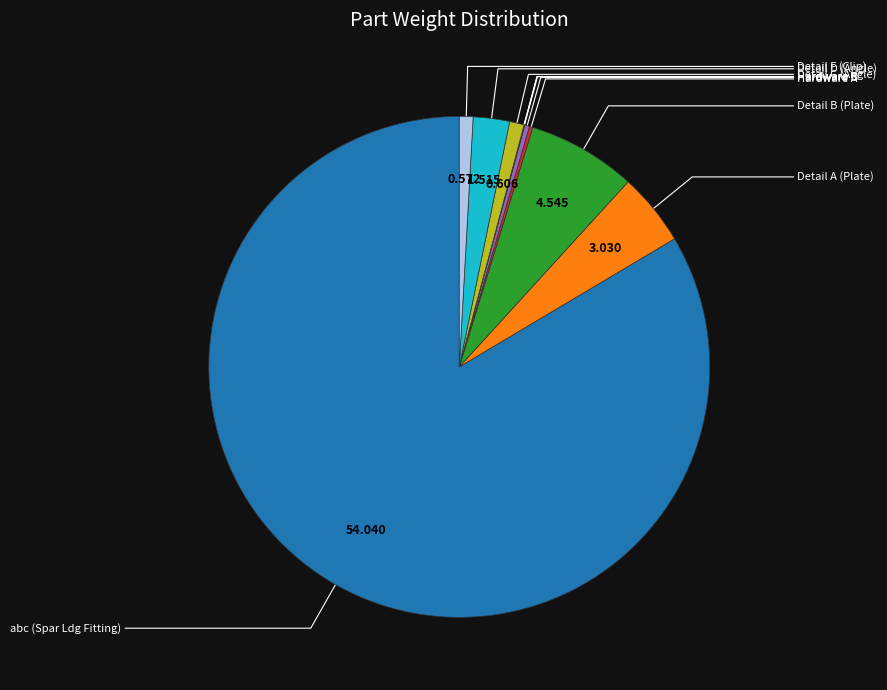

Does any single category account for the majority?

Yes